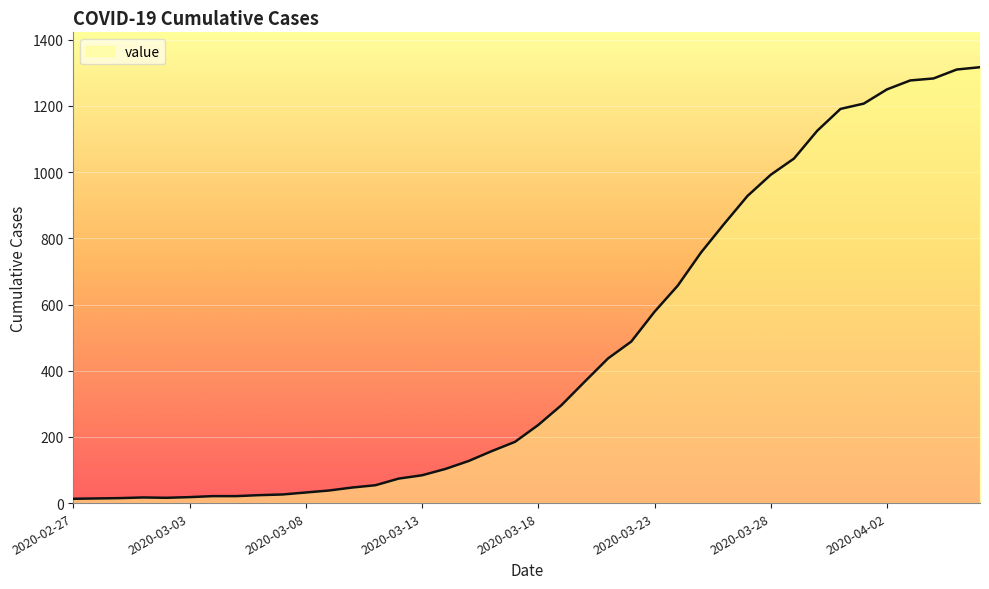

Count the number of categories in the chart.

40